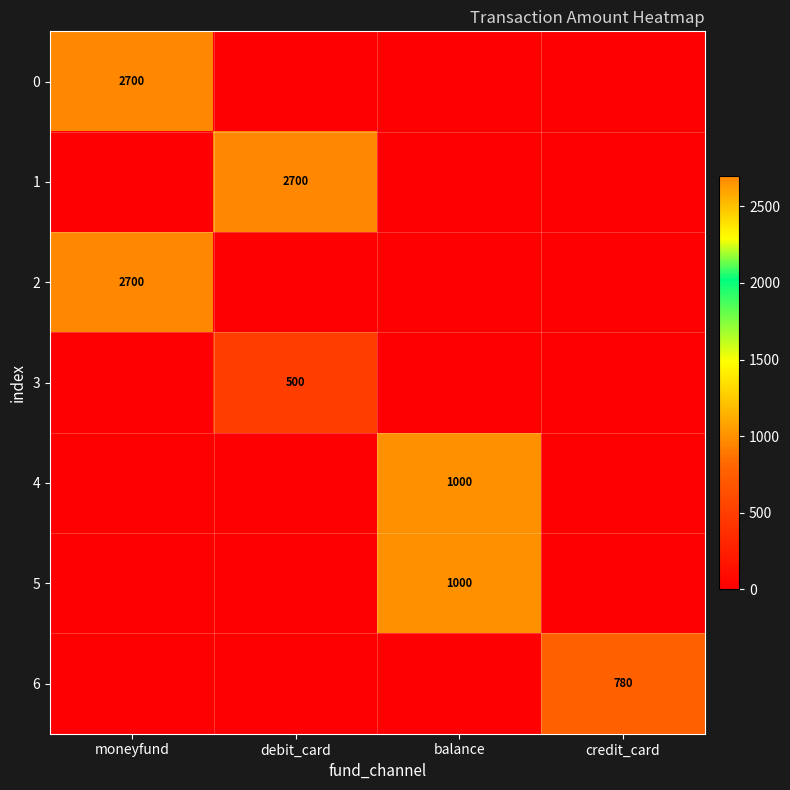

The value of 5 at balance is 1000. True or false?

True